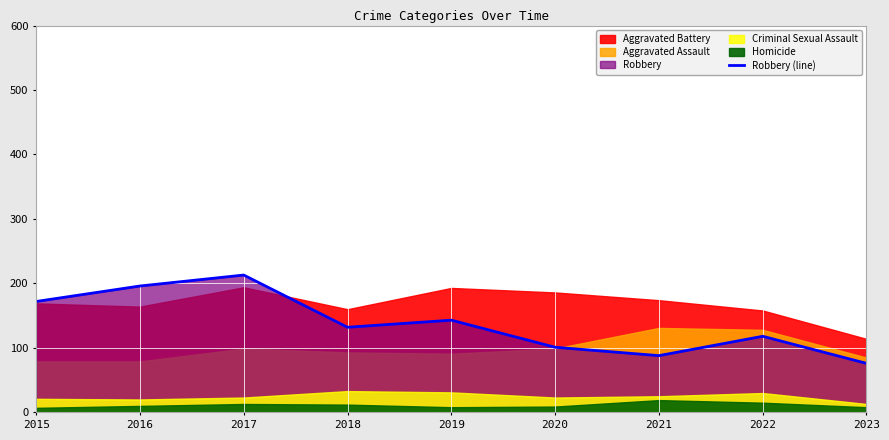

Between 2022 and 2020, which is larger?

2022